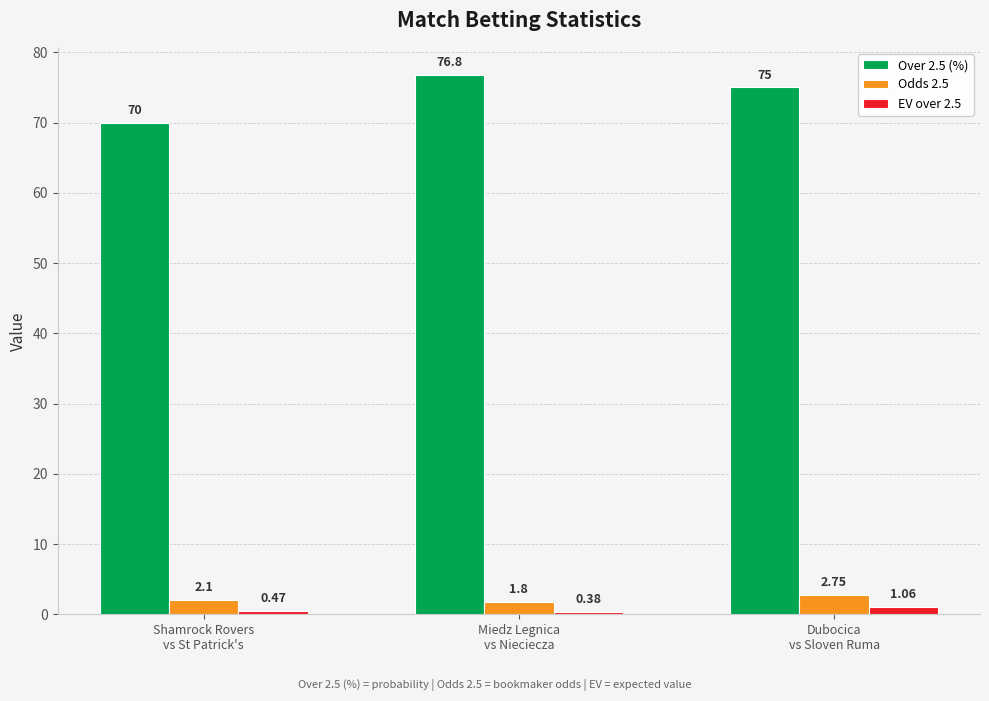

How many groups of bars are there?

3